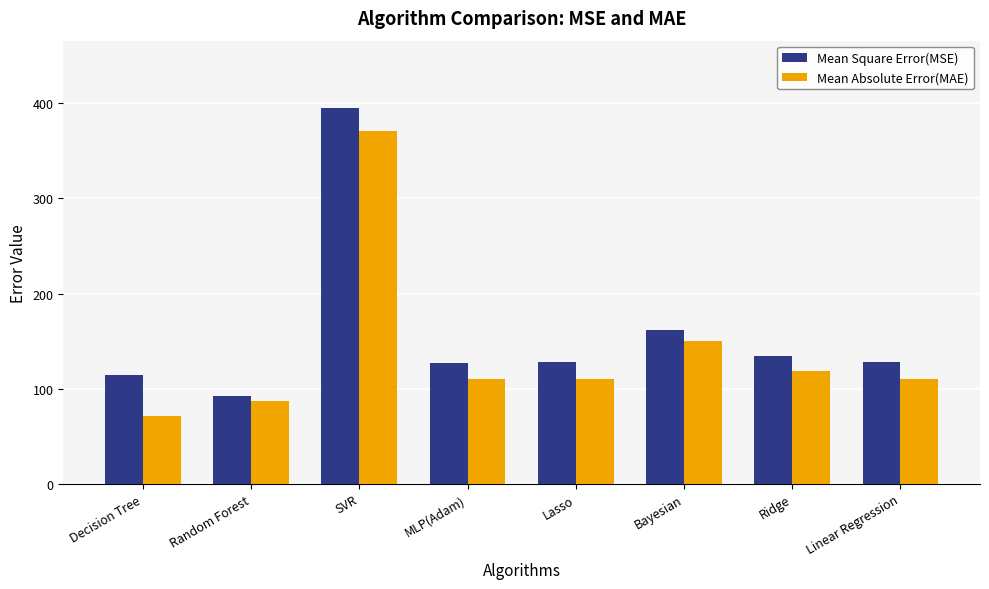

What is the sum of the Mean Absolute Error(MAE) values at Lasso and Linear Regression?

220.9